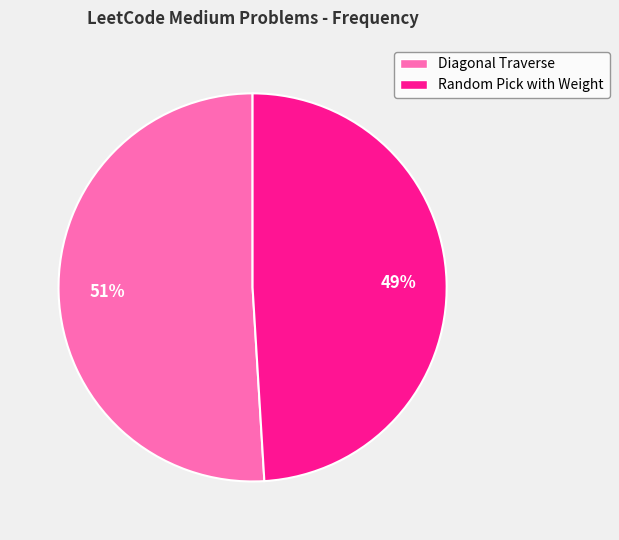

To the nearest percent, what is the average slice percentage?

50%